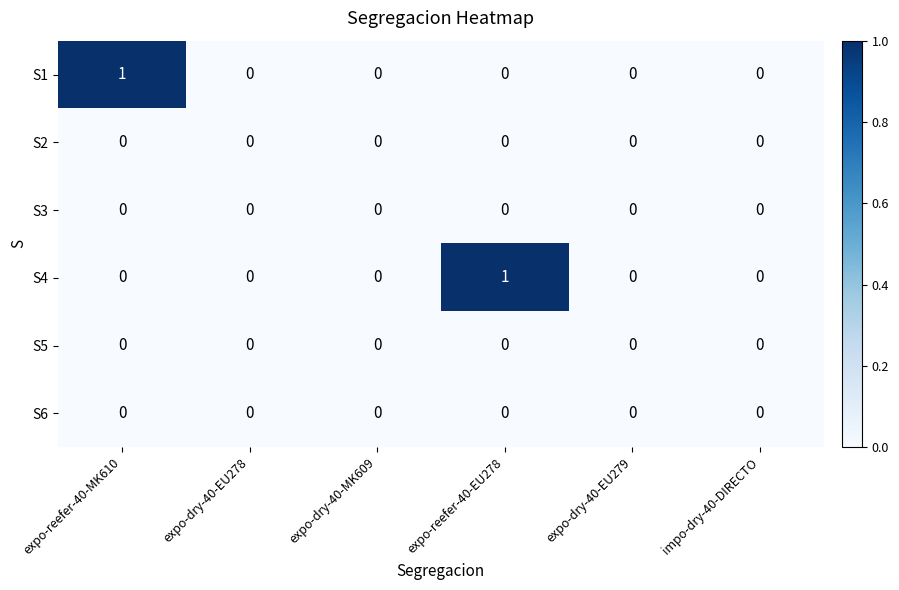

Between expo-reefer-40-EU278 and expo-dry-40-EU279, which series saw the biggest shift?

S4